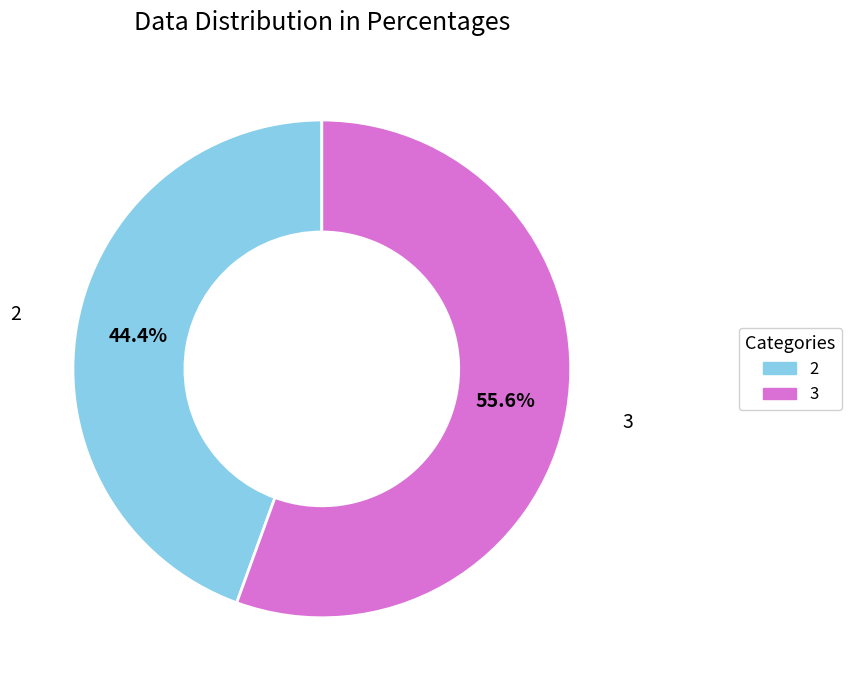

To the nearest percent, what is the average slice percentage?

50%